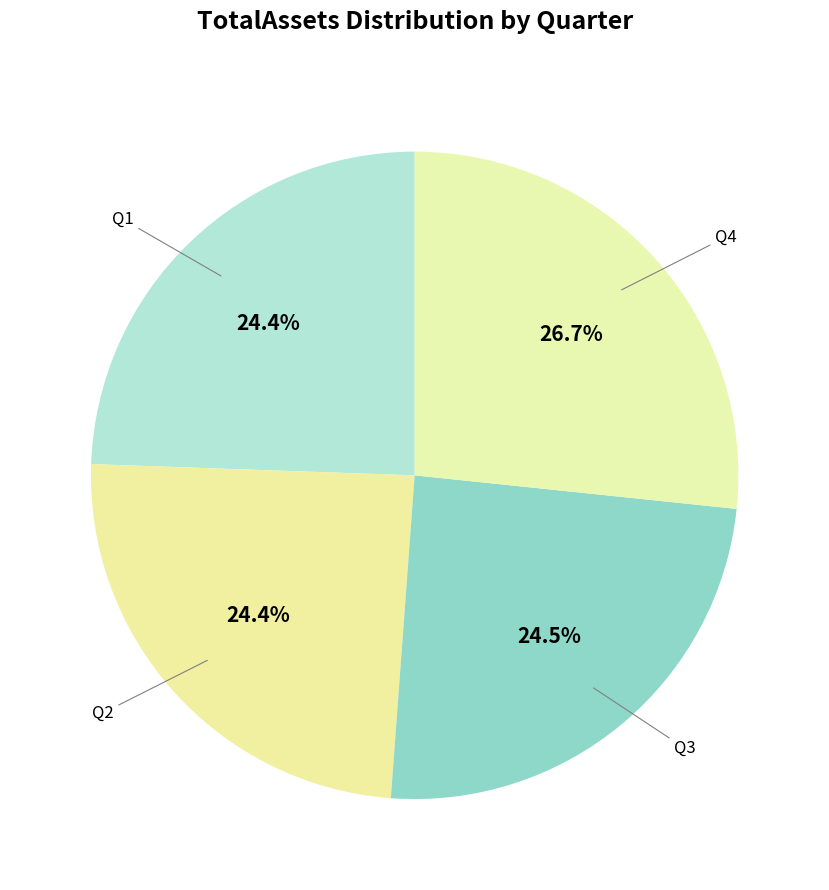

How many slices are in this pie chart?

4